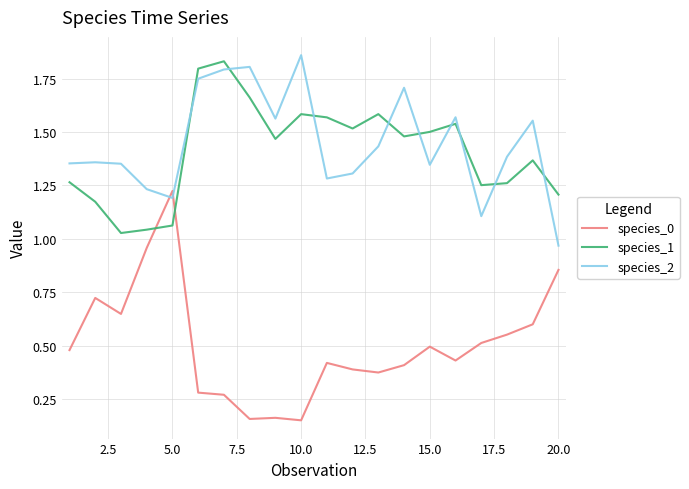

In species_2, how many points are higher than both neighbors (excluding endpoints)?

6